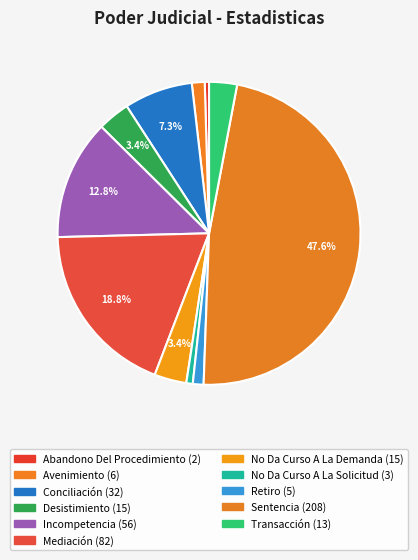

How many segments does this pie chart have?

11